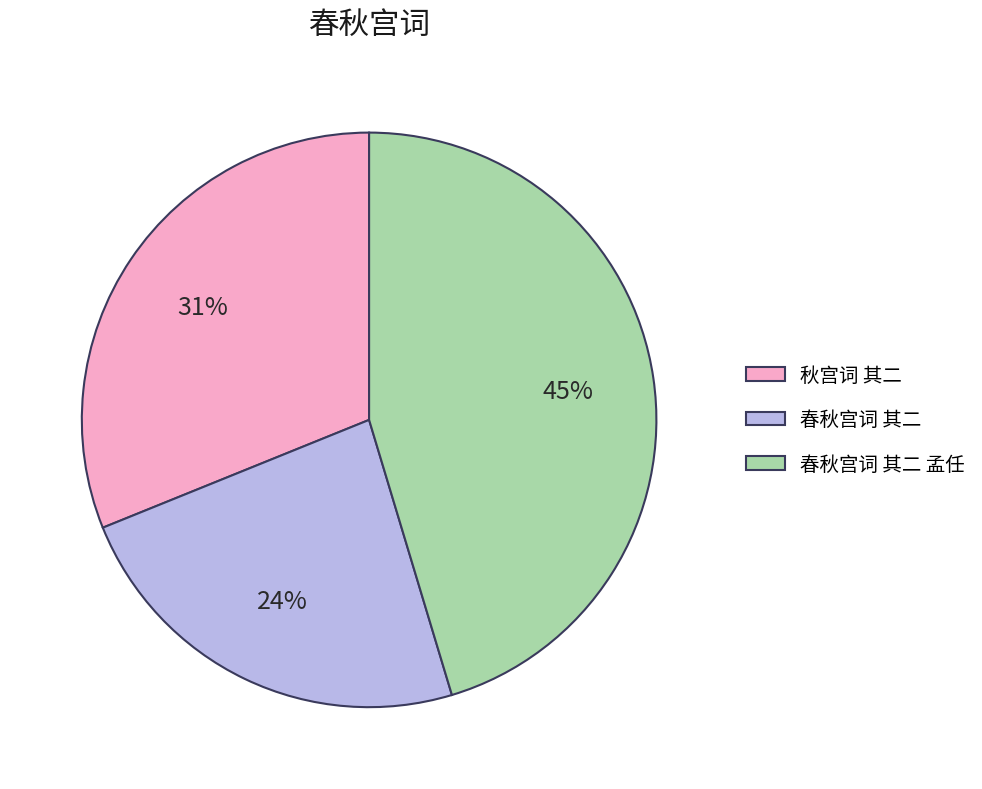

Does any single category account for the majority?

No